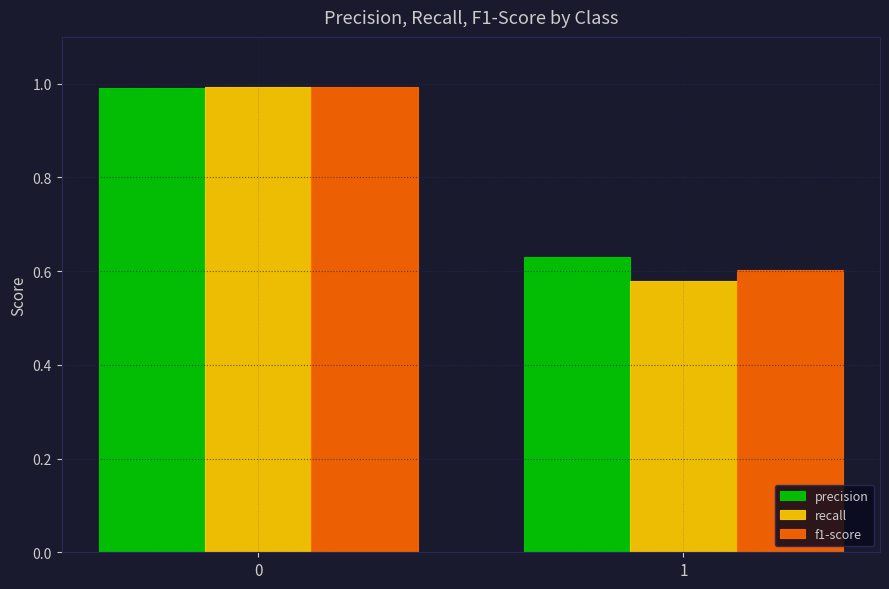

True or false: precision has a value of 1.0 at 0.

True